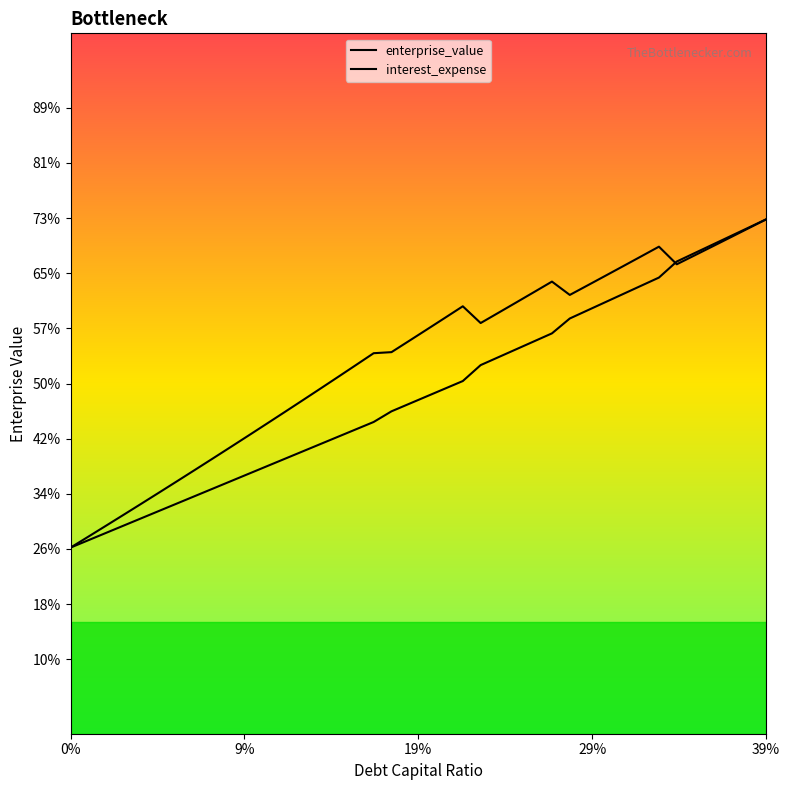

Does the chart have visible grid lines?

No